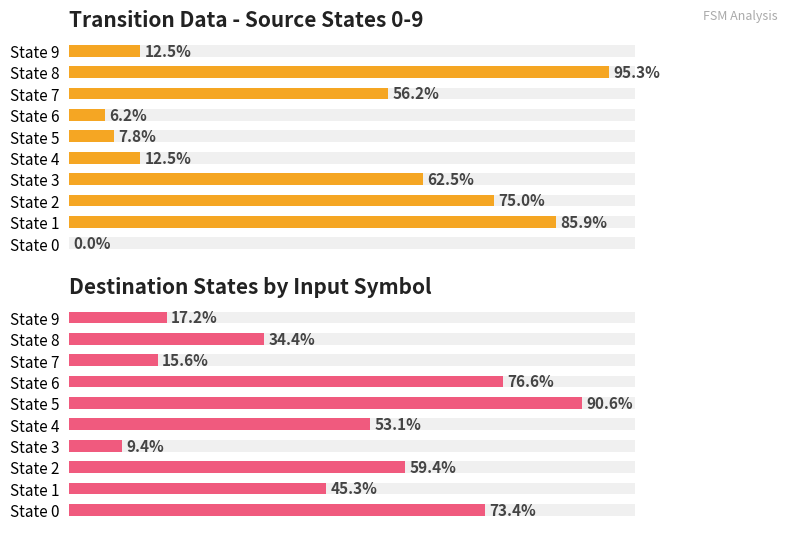

Is it true that Destination State (input='b') equals 36 at State 5?

False